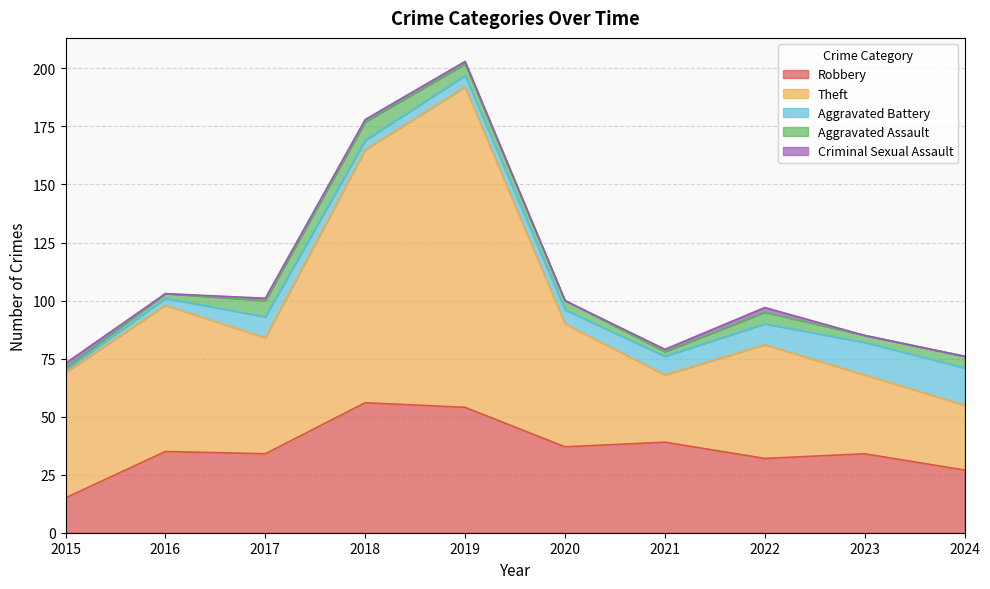

Where is Robbery nearest to the value 35?

2016